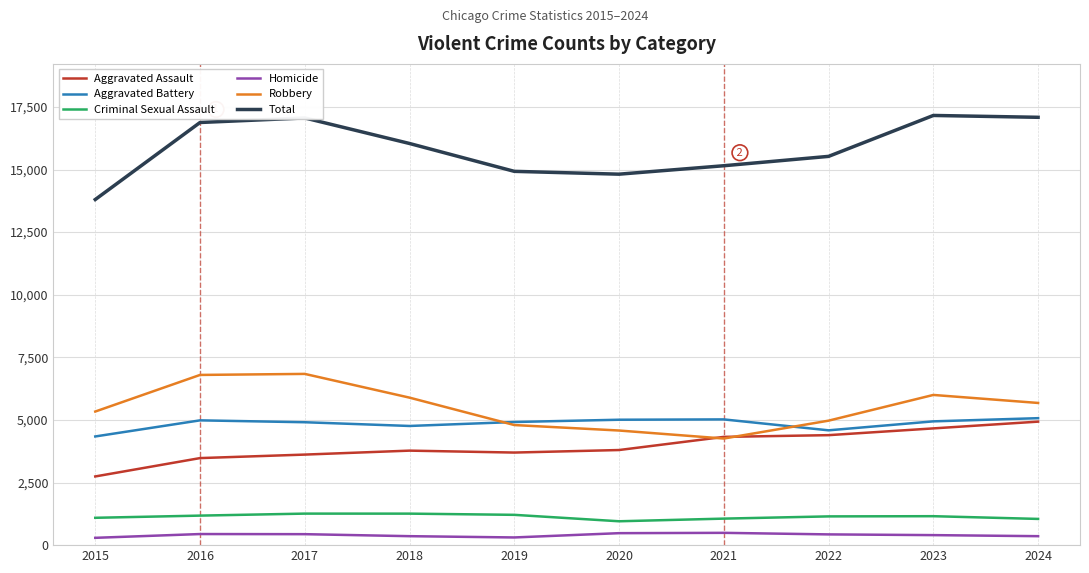

Which series has the widest spread of values?

Total